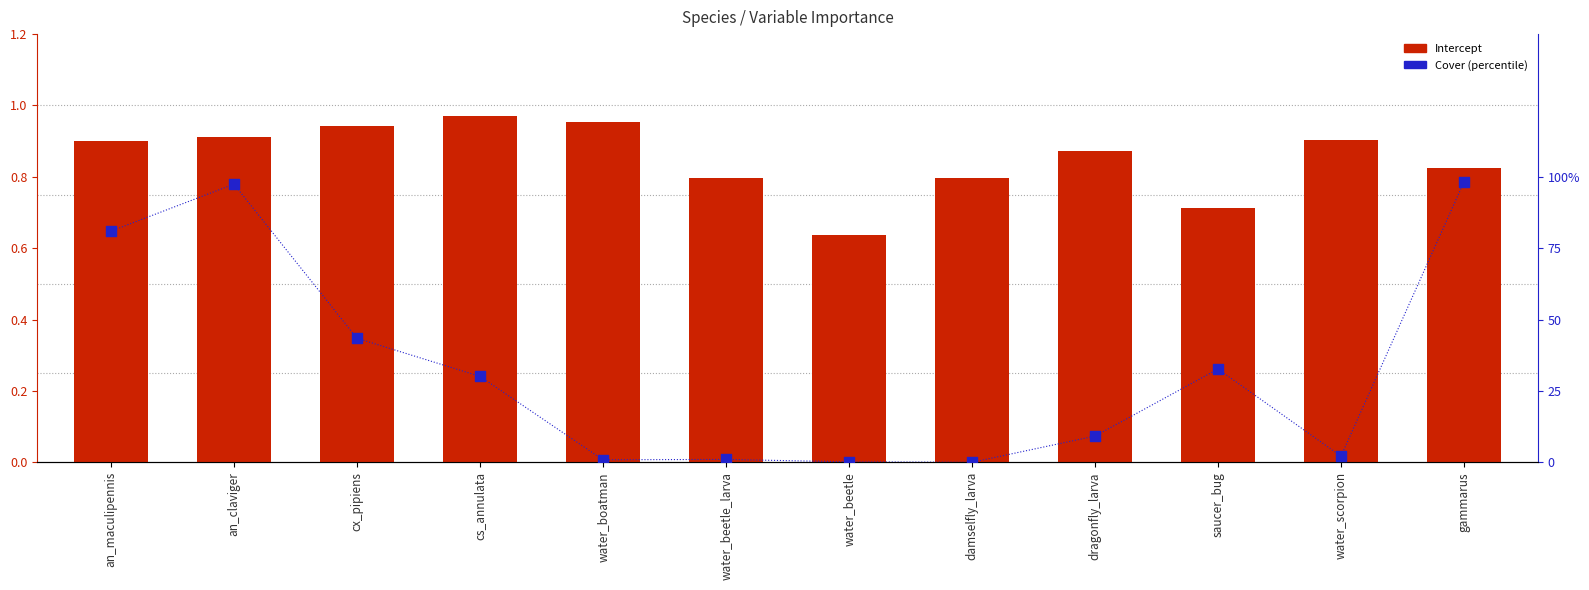

At which category is the sum across all series the highest?

an_claviger